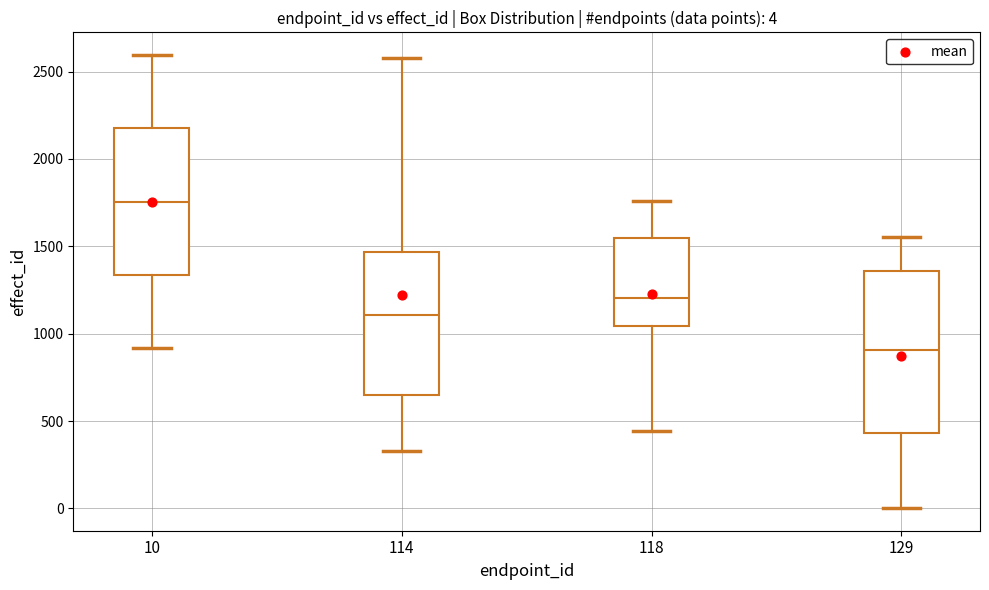

Which box is the tallest, from its lower edge to its upper edge?

129